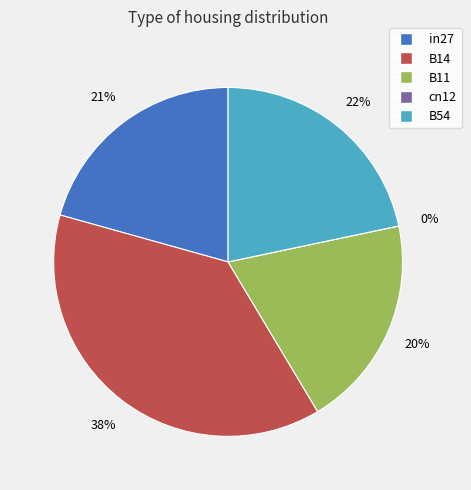

Rank the categories by value from highest to lowest.

B14, B54, in27, B11, cn12